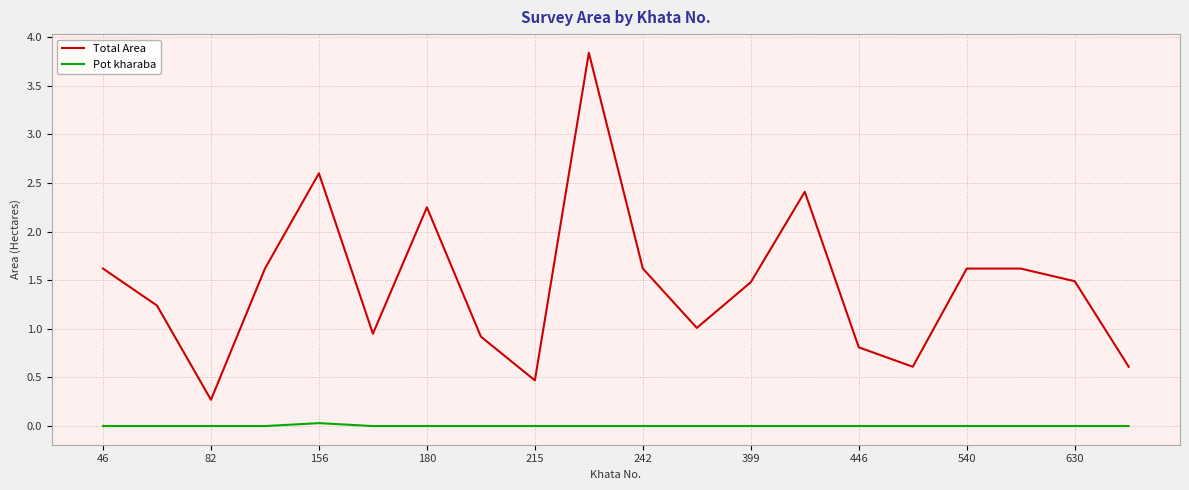

True or false: Total Area and Pot kharaba intersect in this chart.

False